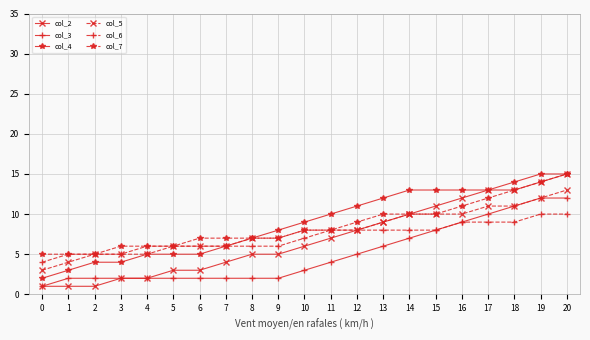

True or false: col_4 and col_3 intersect in this chart.

False